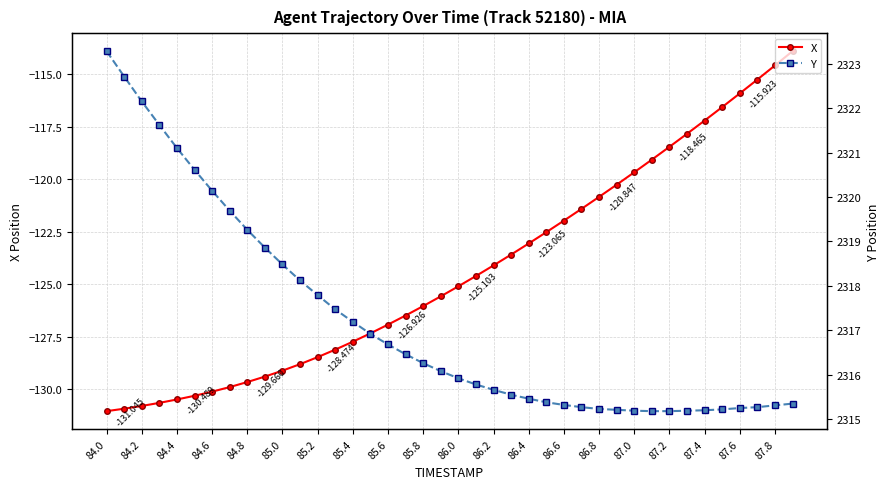

At how many categories does at least one series exceed 794?

40